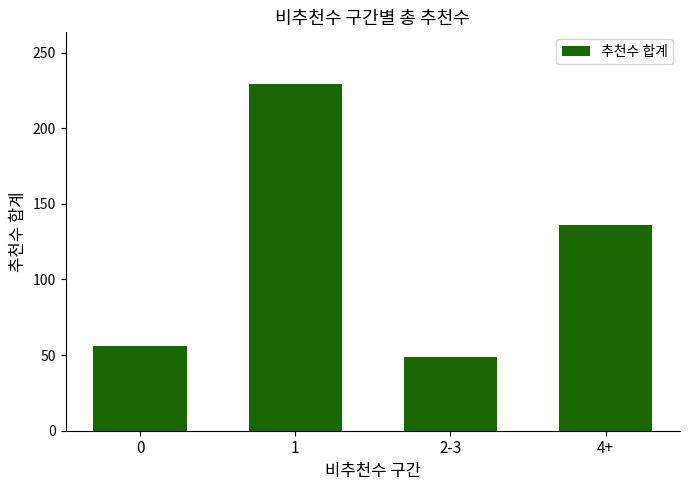

Approximately how many times larger is the value at 1 compared to 4+?

1.7